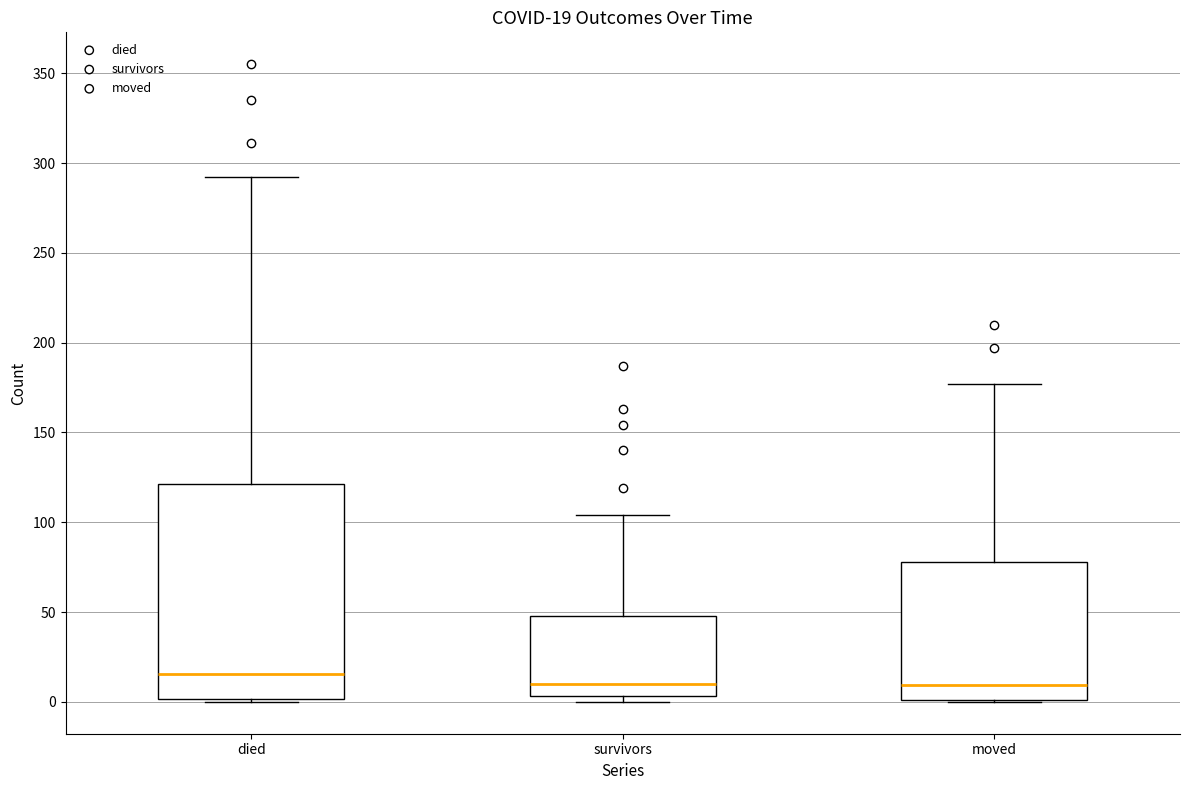

Which box is the tallest, from its lower edge to its upper edge?

died